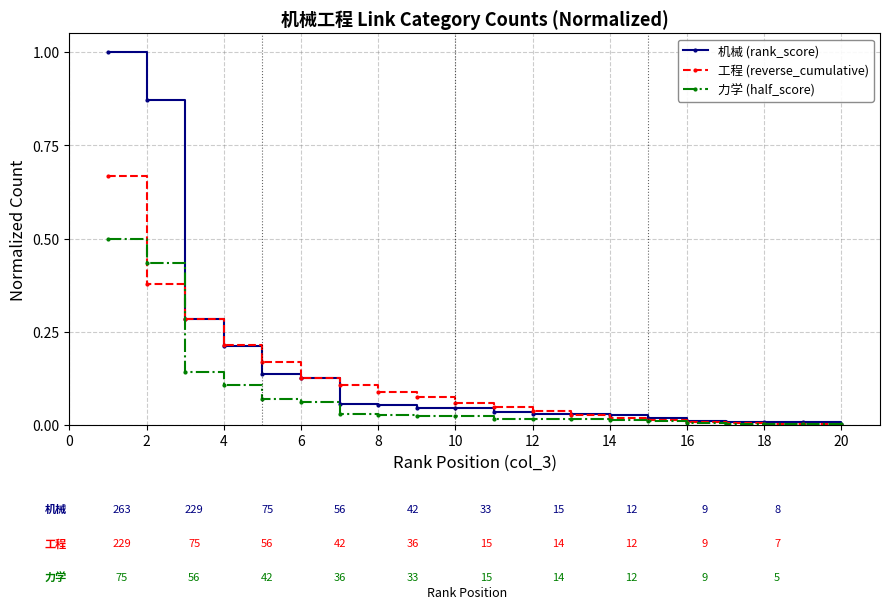

How many lines are shown in the chart?

3